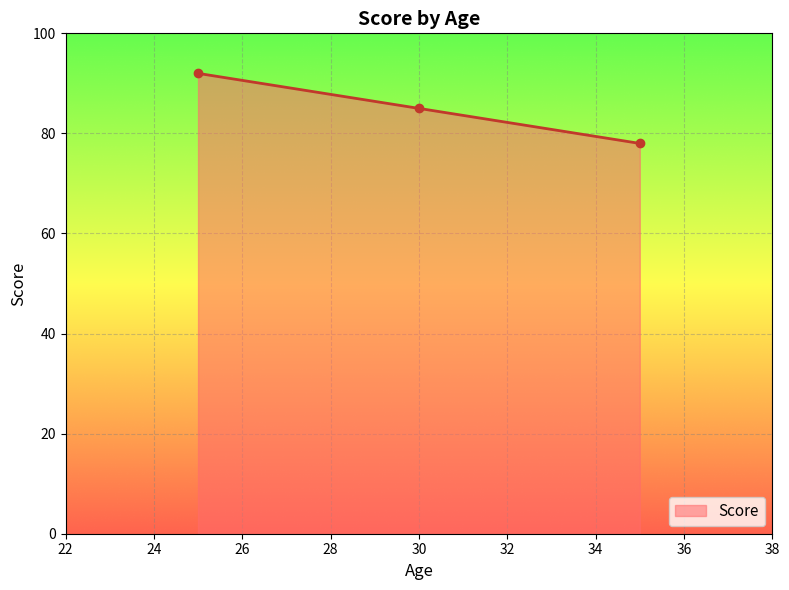

What is the value of the 2nd point from the left?

85